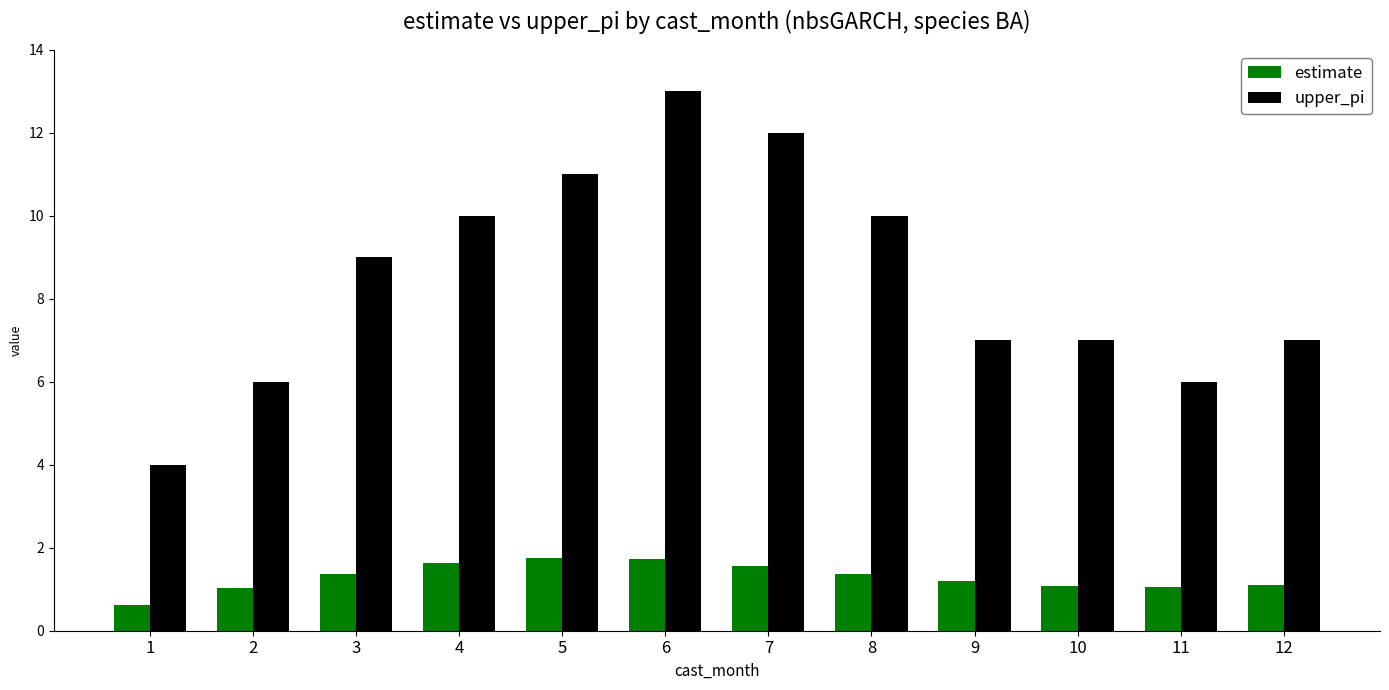

What is the sum of all estimate values?

15.5